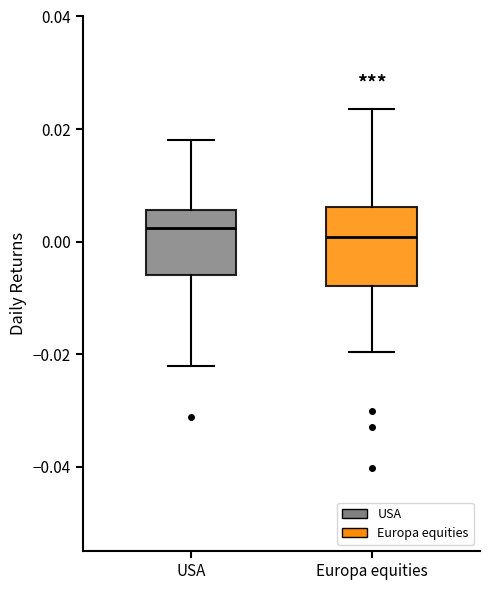

Reading left to right, transcribe this box plot: for each box, give where its median line is, the range the box spans, and where its two whiskers end, as read against the y-axis. The values are not printed on the chart, so give them approximately, as read against the axis.

USA: median 0.002, box -0.006 to 0.006, whiskers -0.022 to 0.018
Europa equities: median 0.000, box -0.008 to 0.006, whiskers -0.020 to 0.024